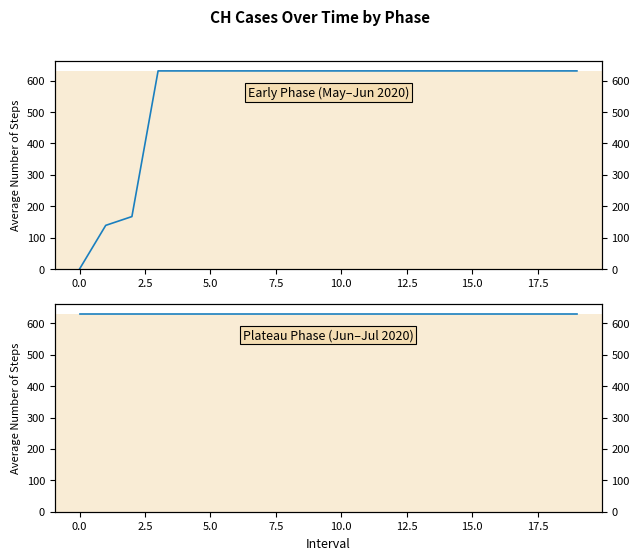

At how many categories does at least one series exceed 78?

20